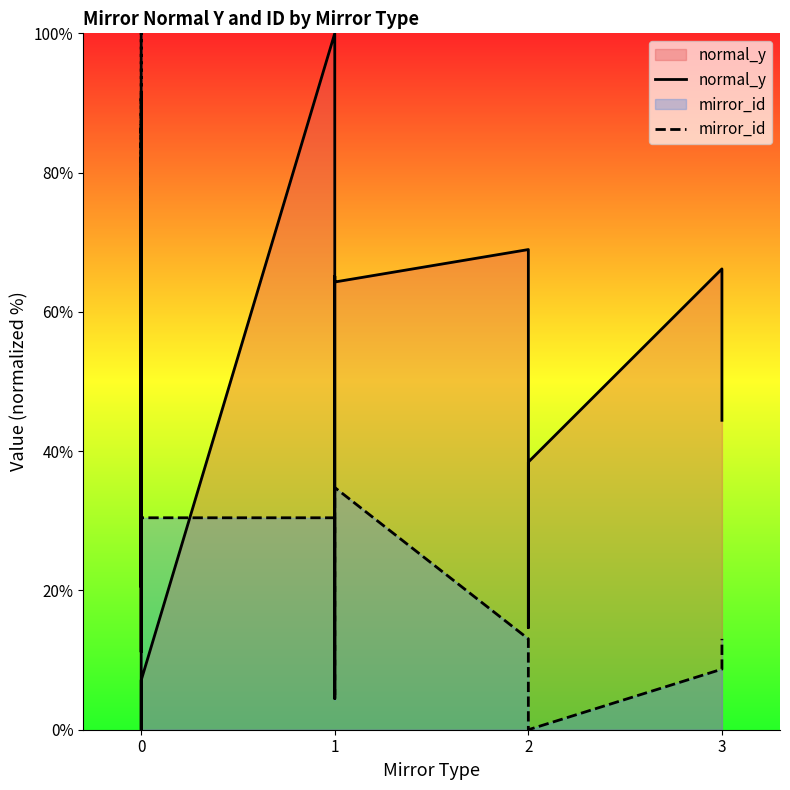

What are all the series names shown in the legend?

normal_y, mirror_id